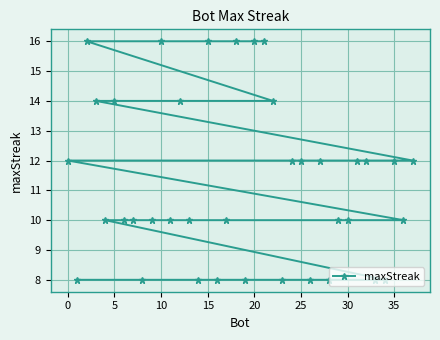

What is the ratio of the value at 30 to the value at 35?

0.8